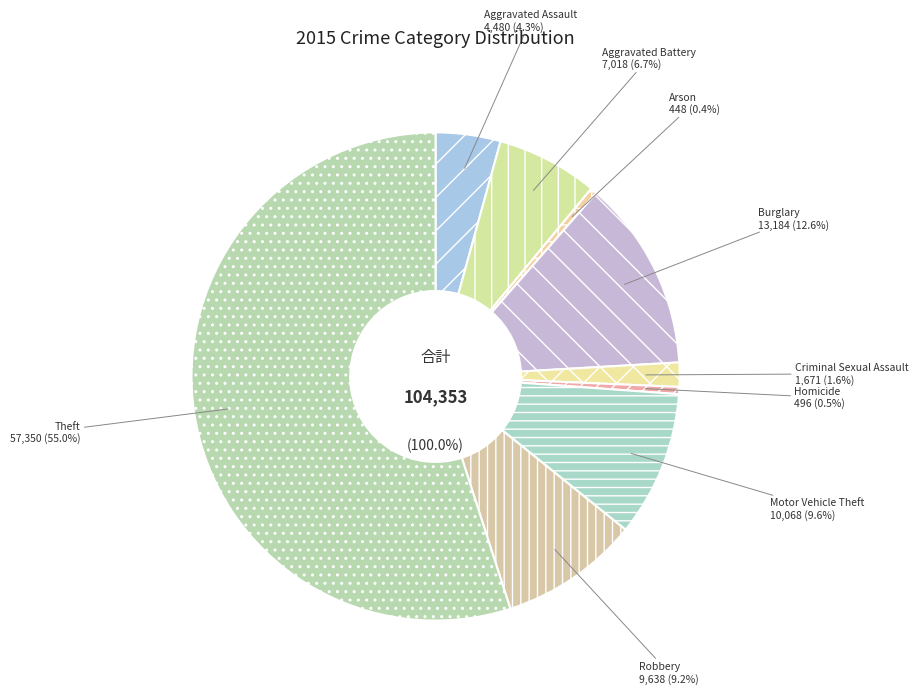

Rank the categories by value from lowest to highest.

Arson, Homicide, Criminal Sexual Assault, Aggravated Assault, Aggravated Battery, Robbery, Motor Vehicle Theft, Burglary, Theft